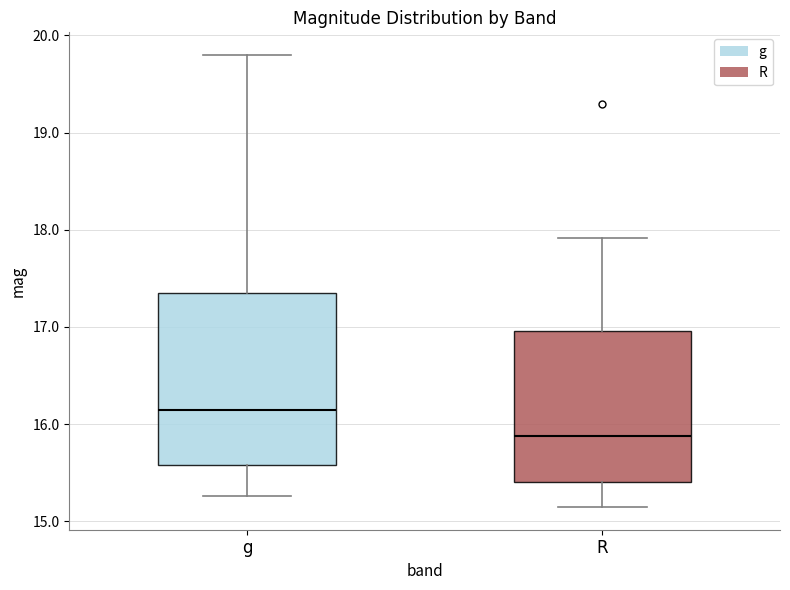

Which box is the tallest, from its lower edge to its upper edge?

g